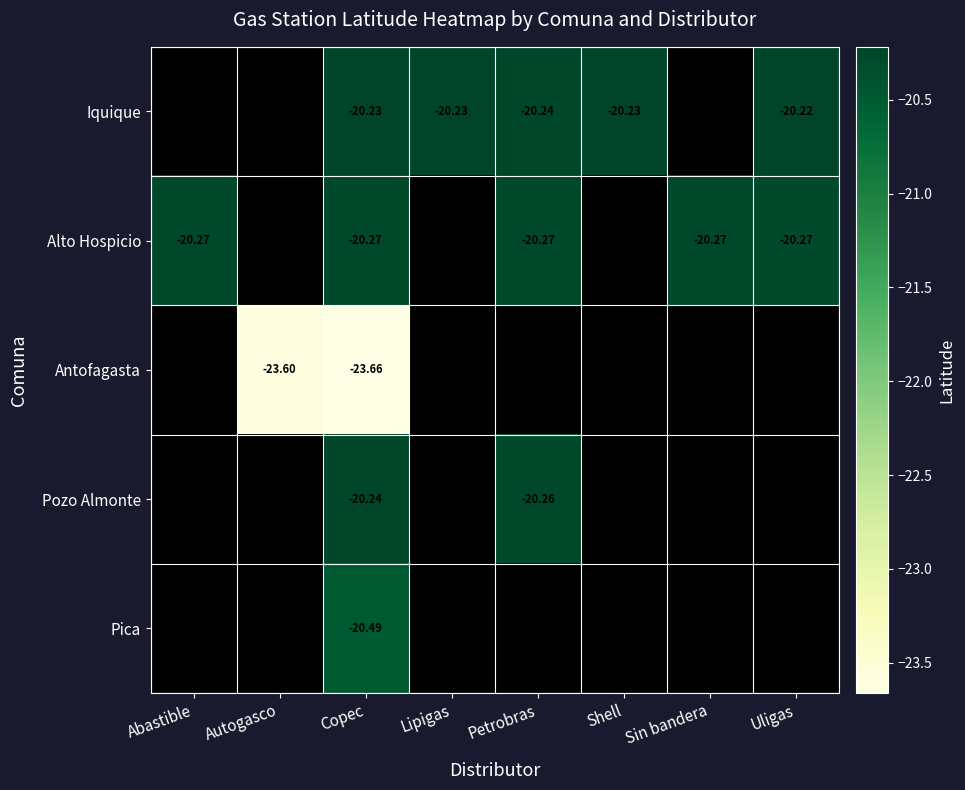

How many negative values does the Pozo Almonte series have?

2